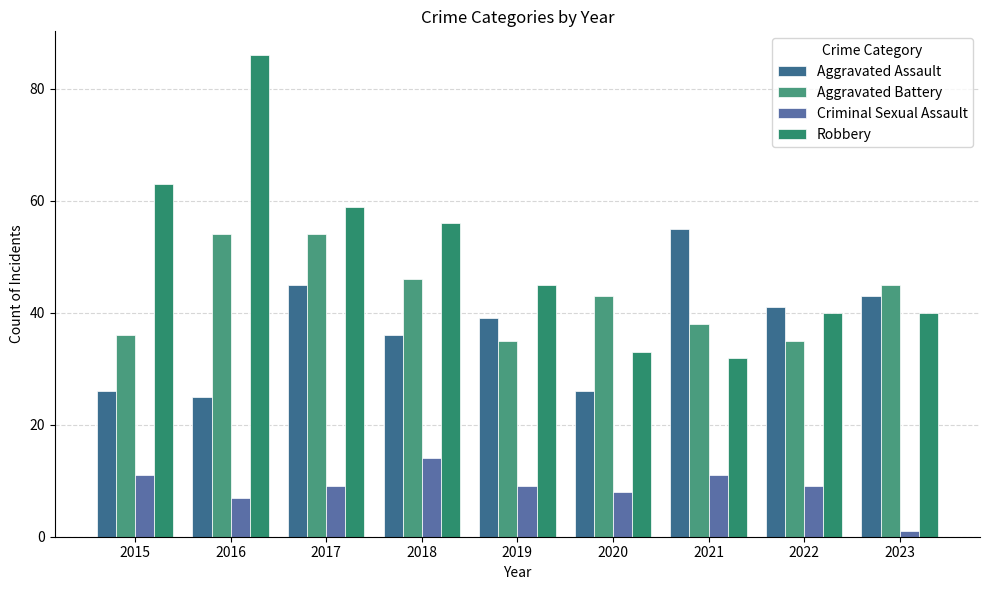

Rank the series by their maximum value, from lowest to highest.

Criminal Sexual Assault, Aggravated Battery, Aggravated Assault, Robbery